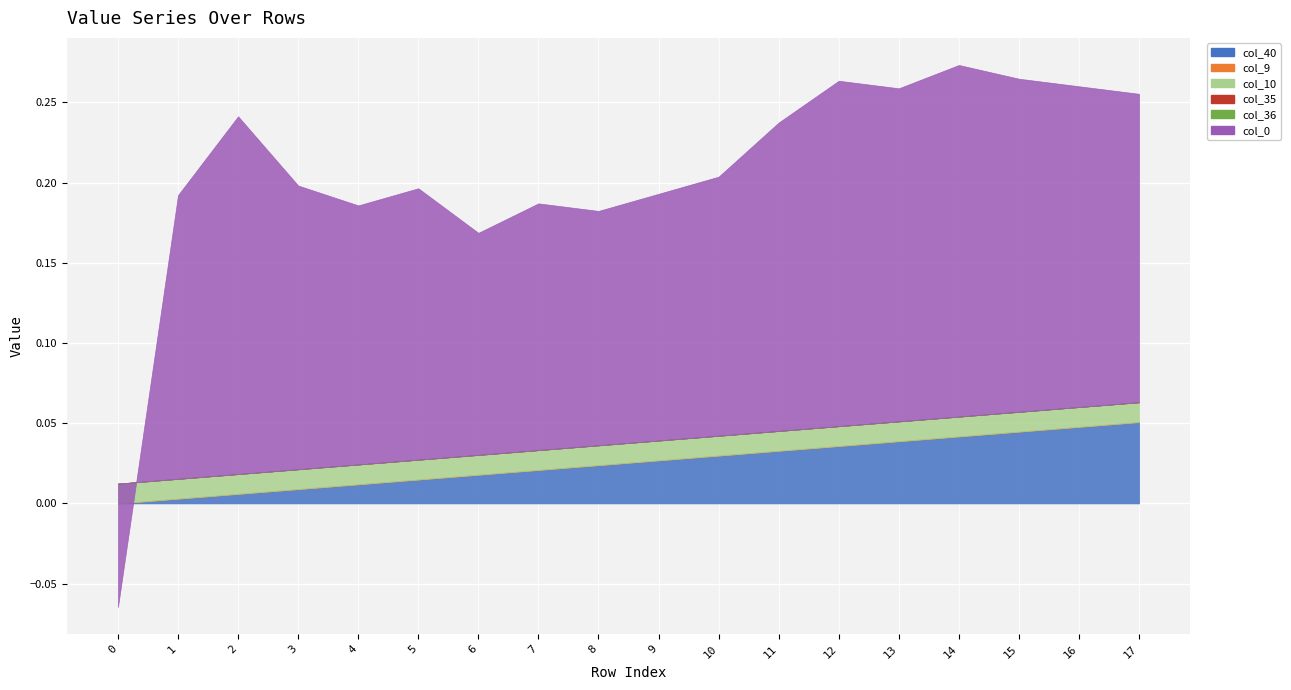

True or false: col_36 and col_10 cross at least once.

False